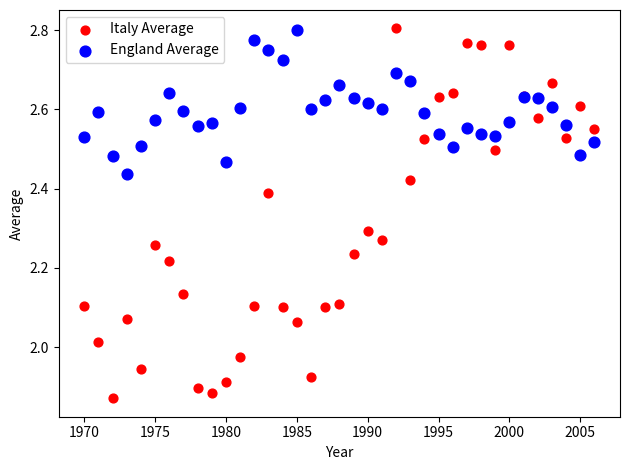

What are all the series names shown in the legend?

Italy Average, England Average